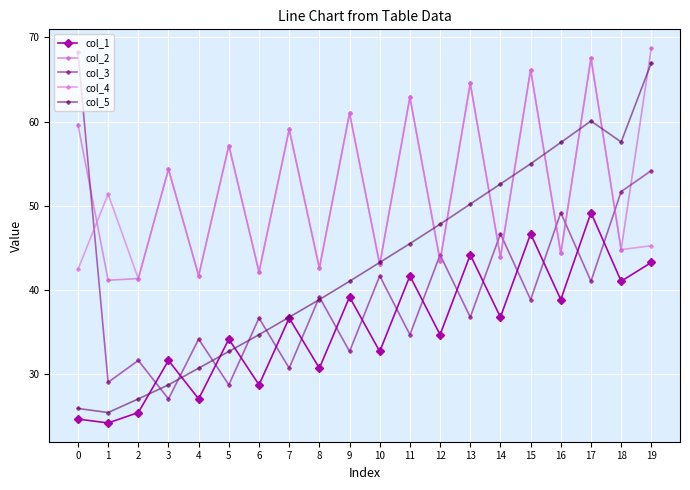

What is the average value of the col_5 series?

42.9